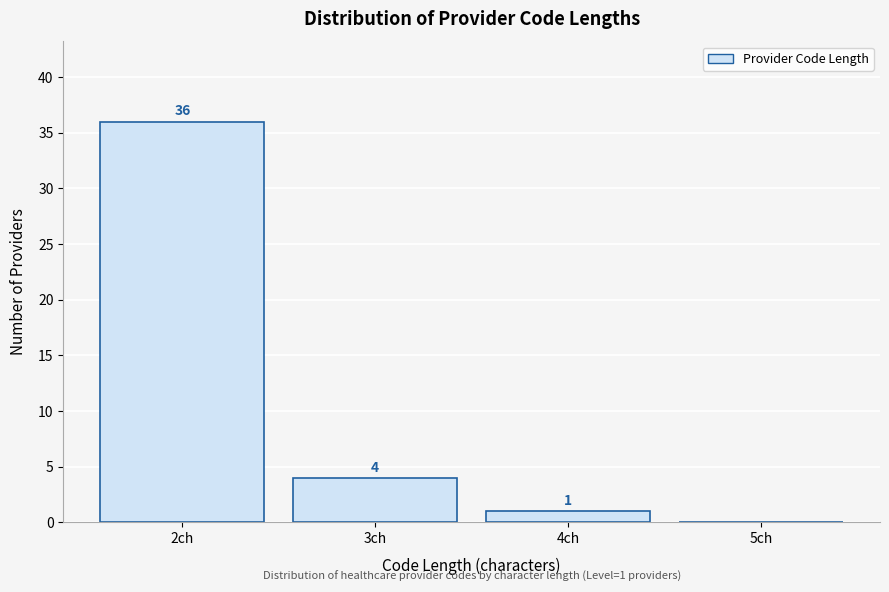

Reading left to right, list all the values displayed in this chart.

2ch=36	3ch=4	4ch=1	5ch=0